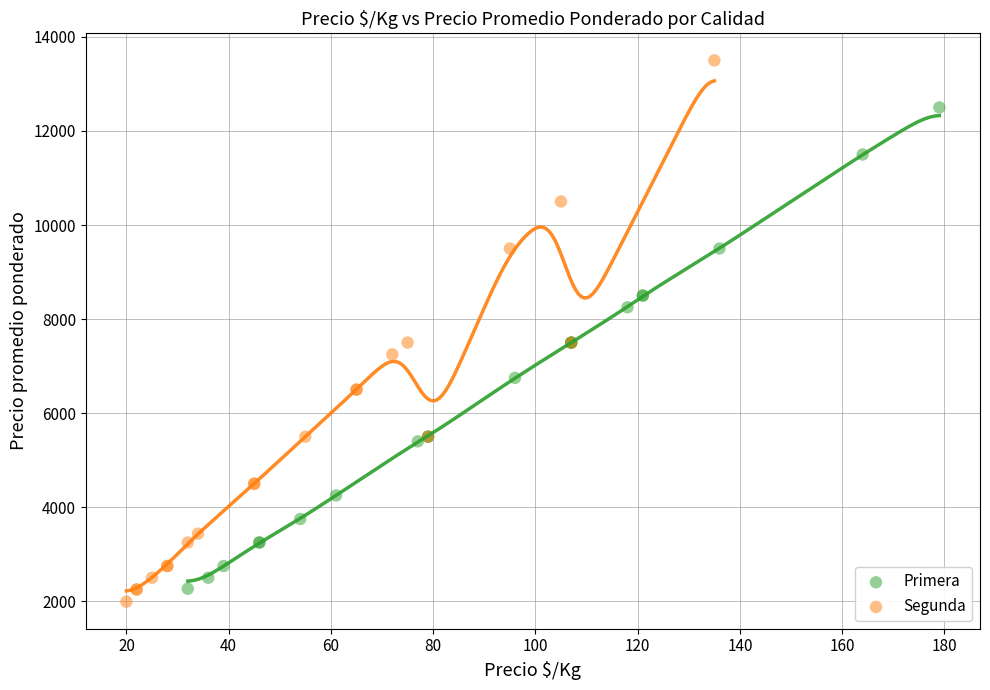

Which series has the largest Y range (max minus min)?

Segunda